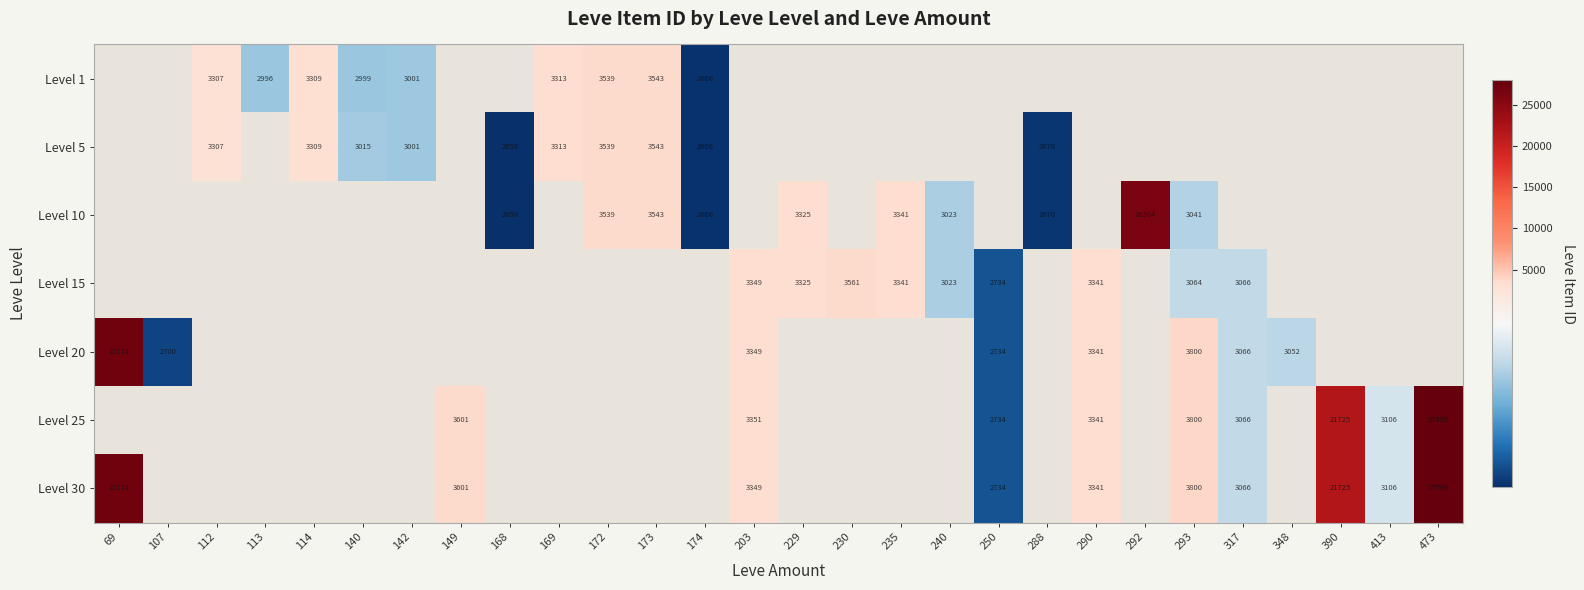

Count the number of categories in the chart.

28